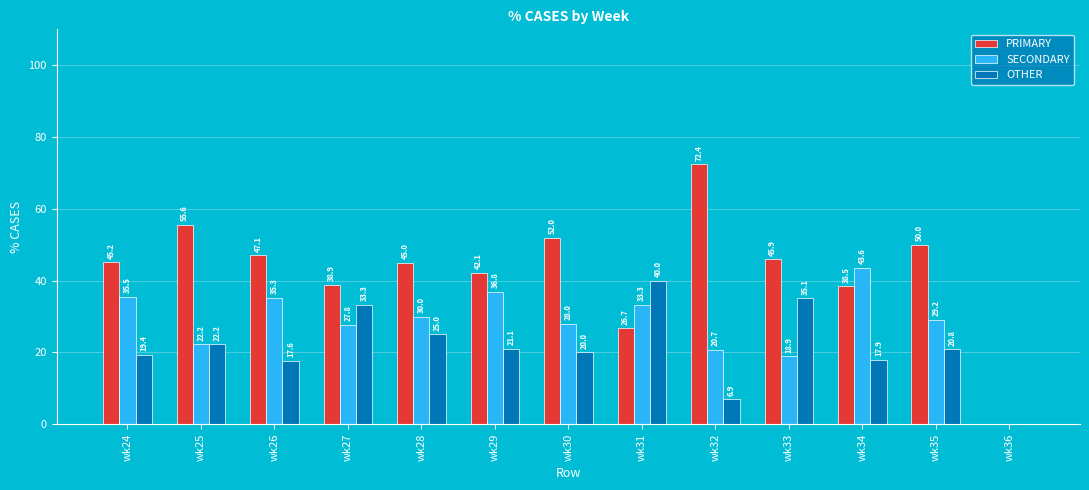

How many groups of bars are there?

13